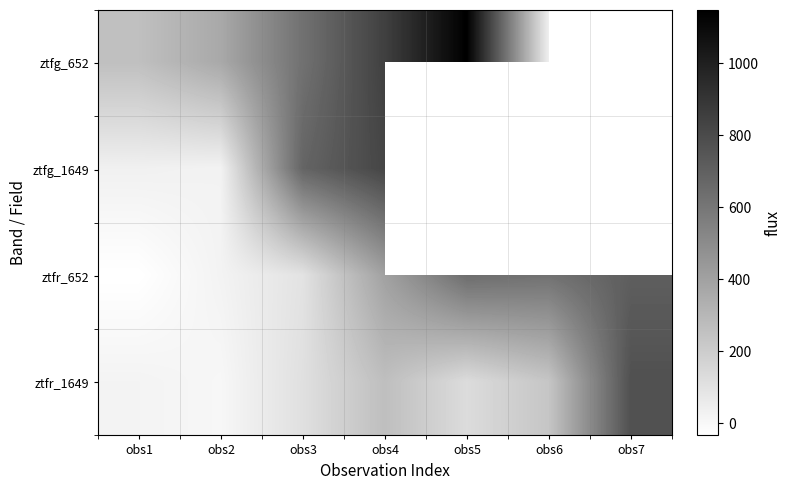

Which label corresponds to the smallest value in the chart?

obs1